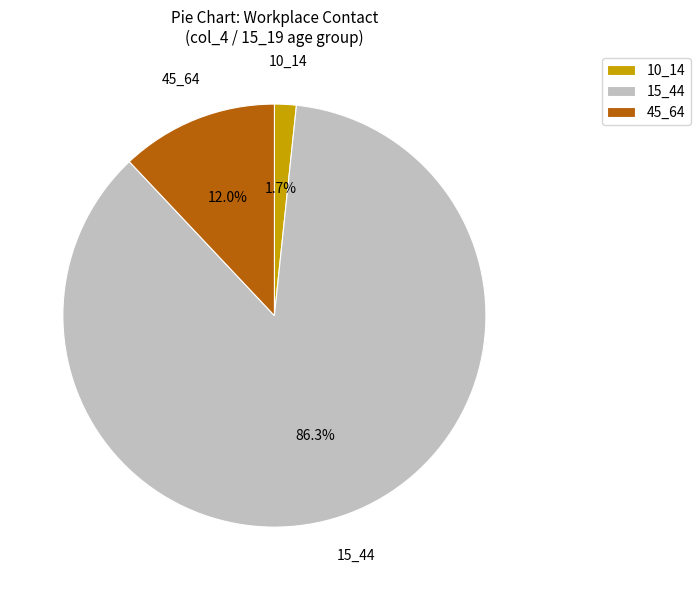

What percentage is NOT represented by 10_14?

98.3%